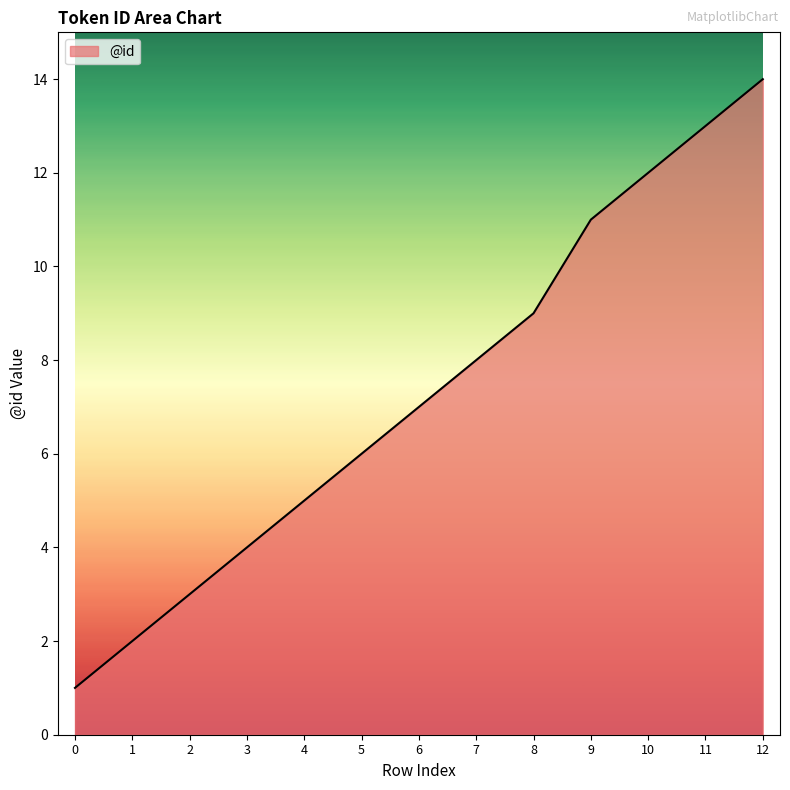

Is it true that the value at 3 is 5?

False